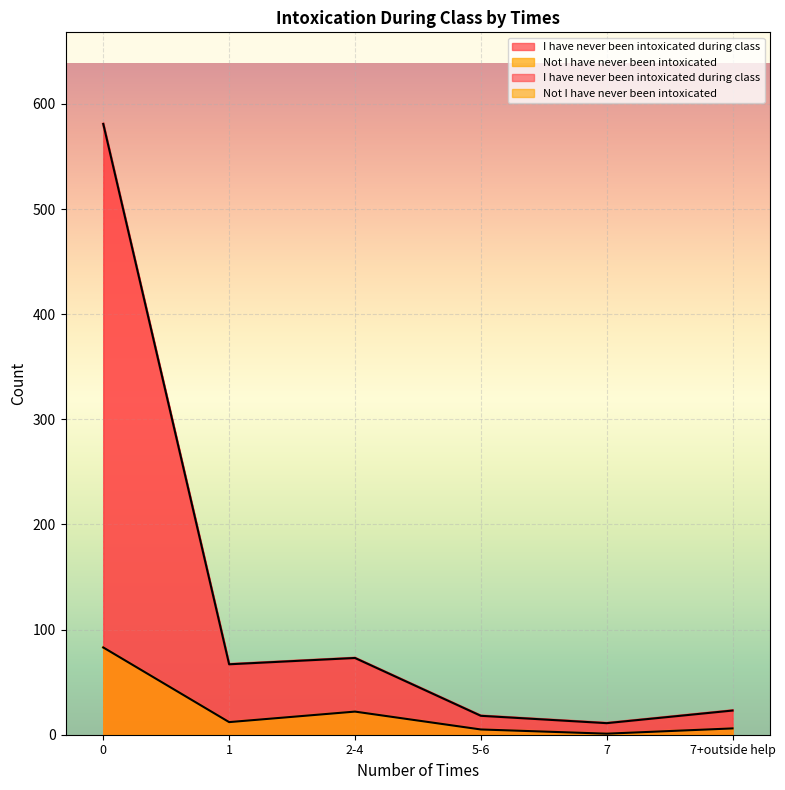

How many lines are shown in the chart?

2